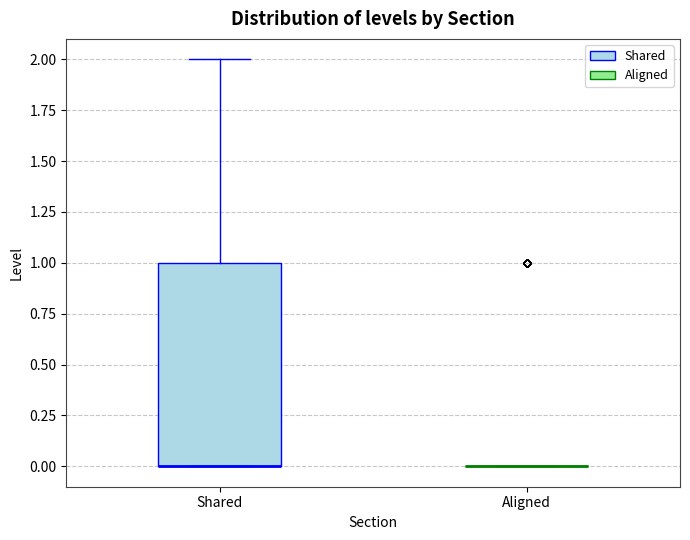

Which box is the tallest, from its lower edge to its upper edge?

Shared